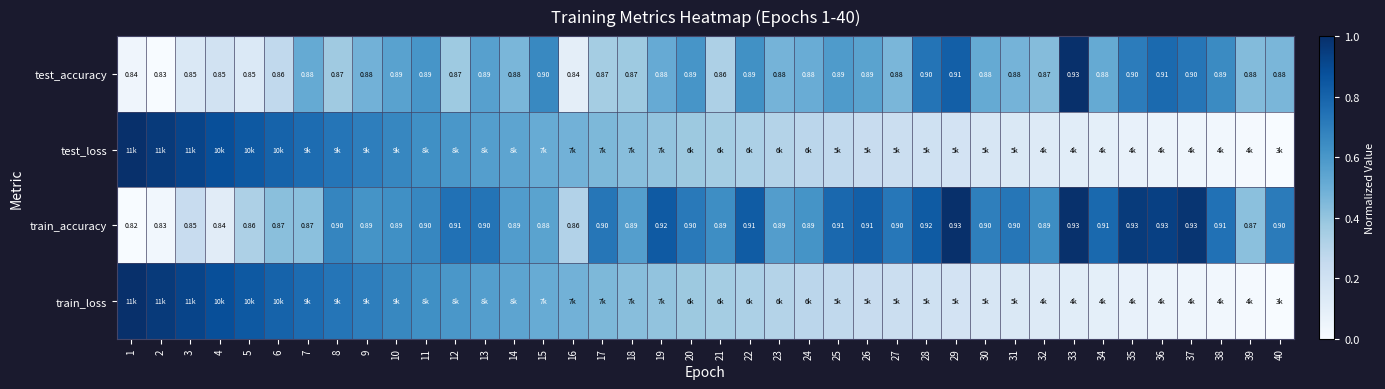

The value of train_loss at 7 is 0.2. True or false?

False